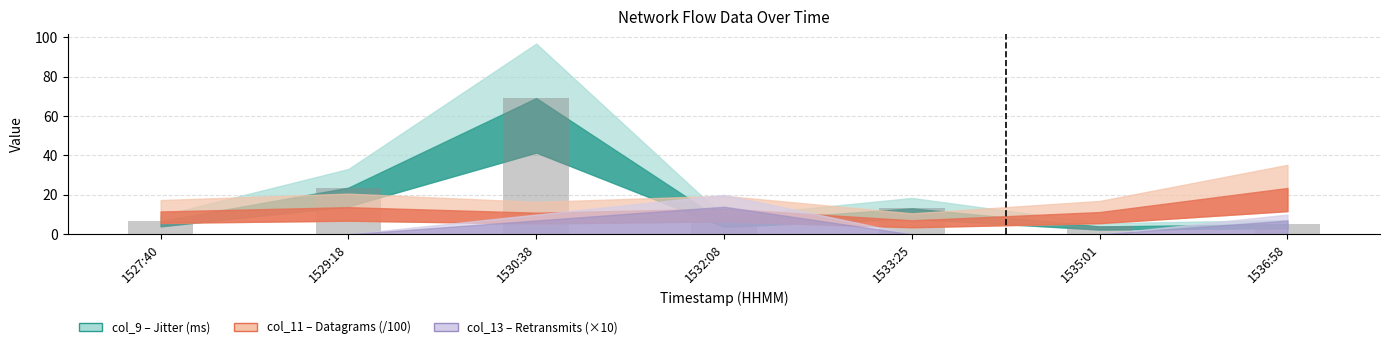

What is the average value?

18.3